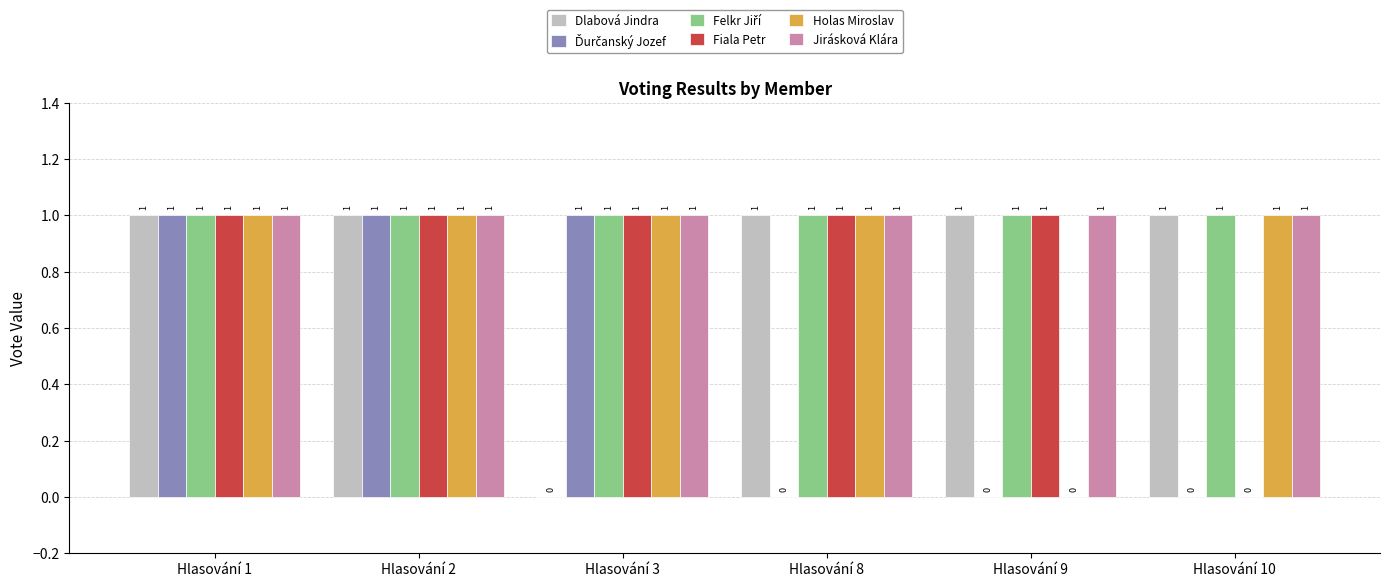

Which series changed the most between Hlasování 1 and Hlasování 3?

Dlabová Jindra